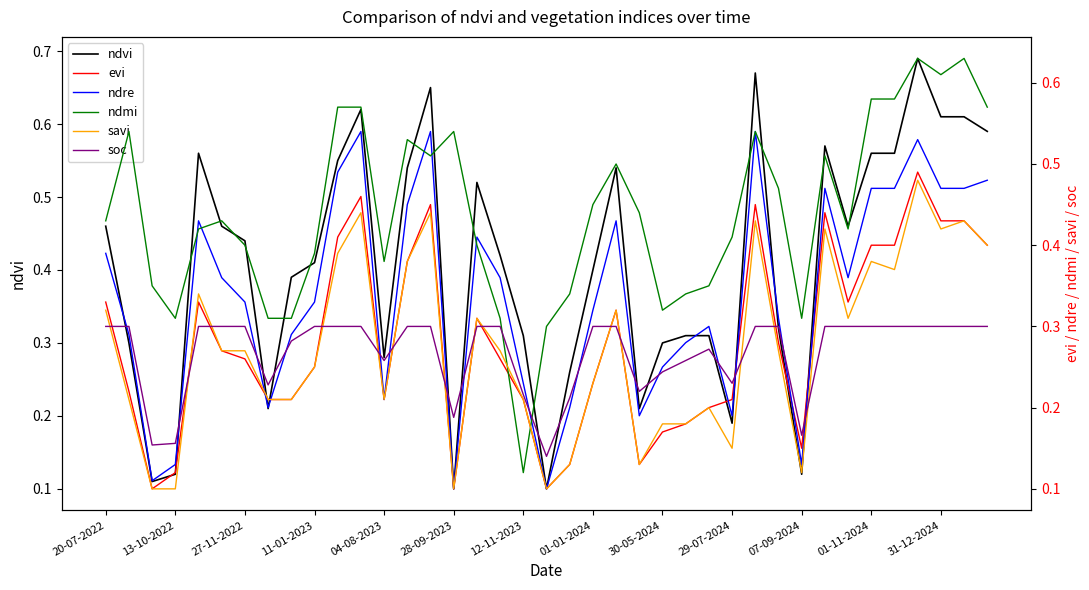

Which series ends up on top after the final intersection of ndre and evi?

ndre